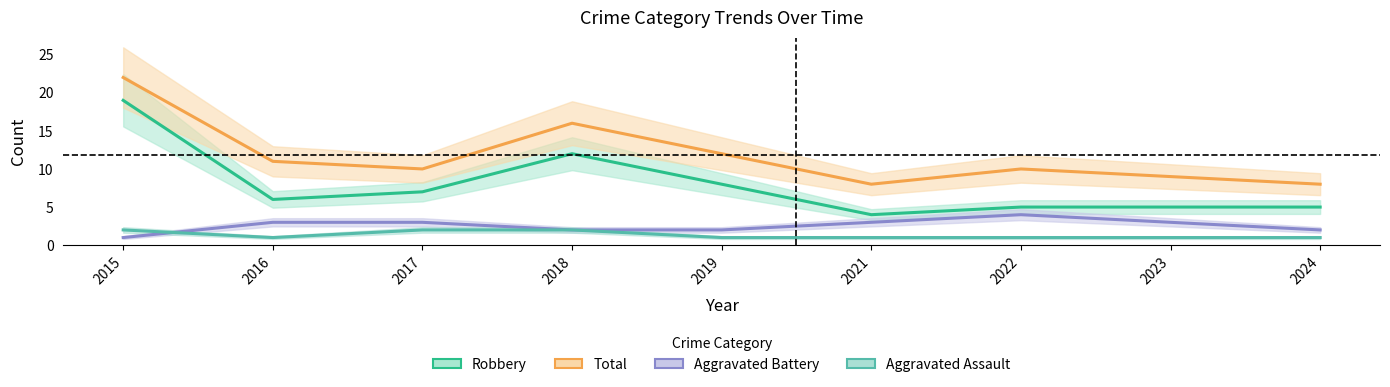

At which category does Aggravated Assault reach its first local valley?

2016